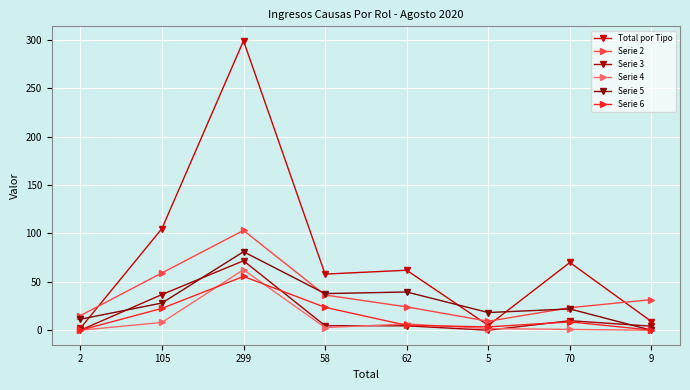

How many lines are shown in the chart?

6